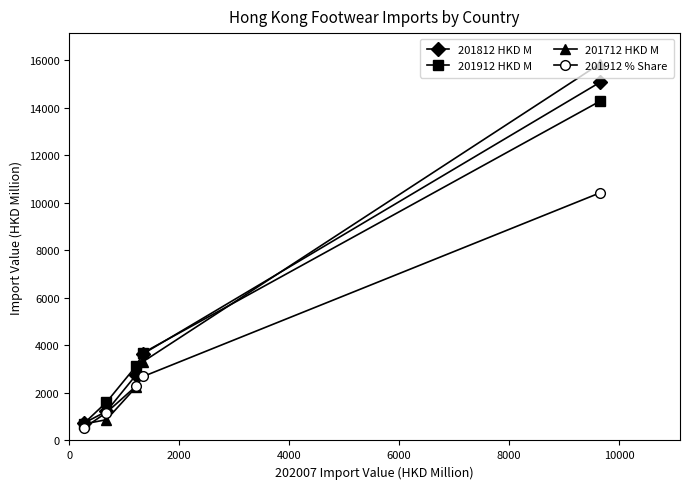

List the series in order of their peak value, lowest first.

201912 % Share, 201912 HKD M, 201812 HKD M, 201712 HKD M